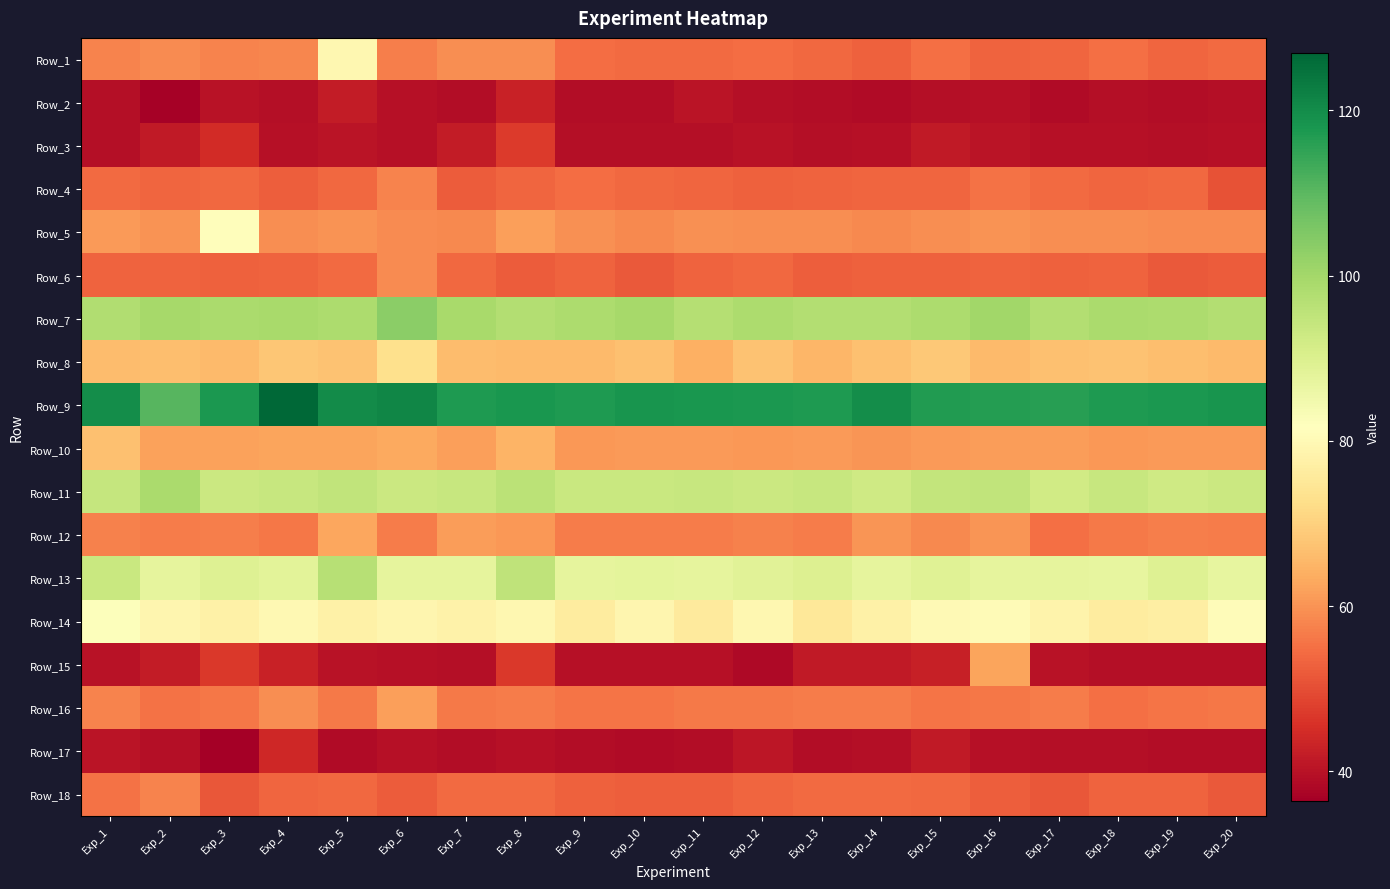

Which has a higher value, Exp_14 or Exp_18?

Exp_18